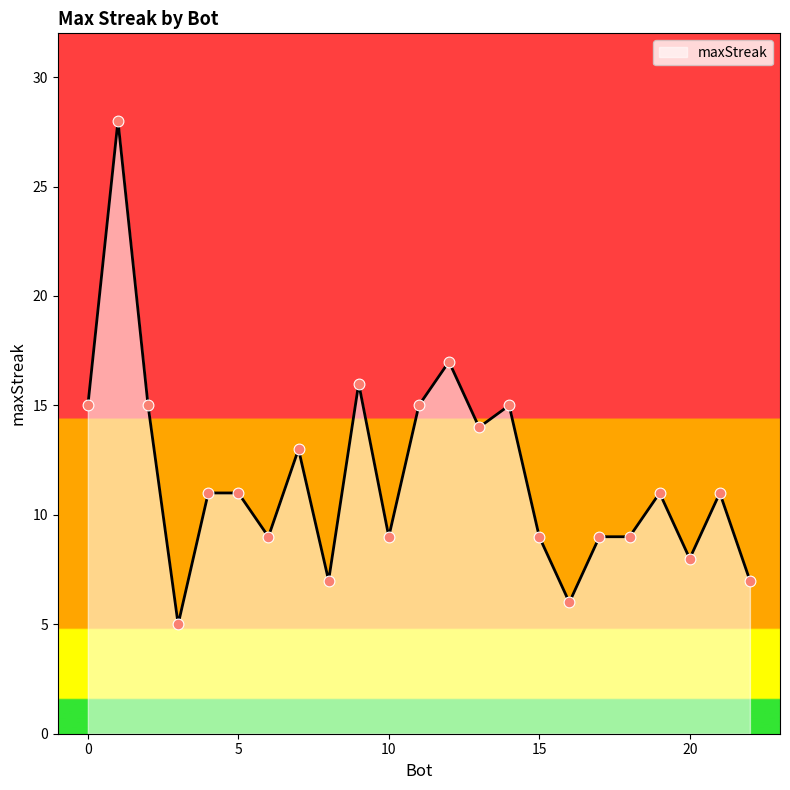

What is the difference between the maximum and minimum values?

23